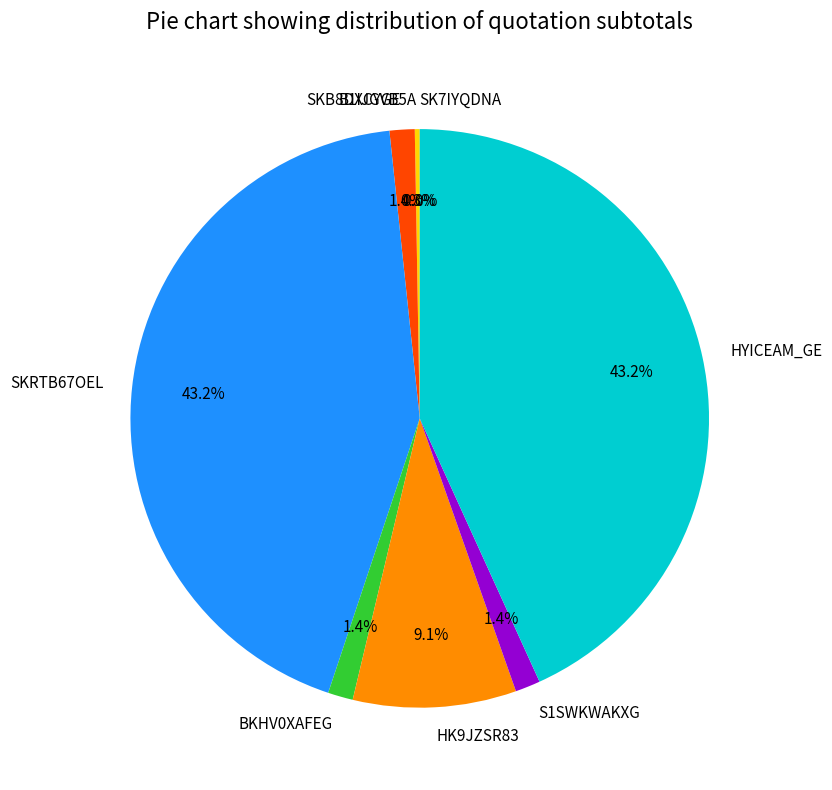

Which has a higher value, HYICEAM_GE or HK9JZSR83?

HYICEAM_GE